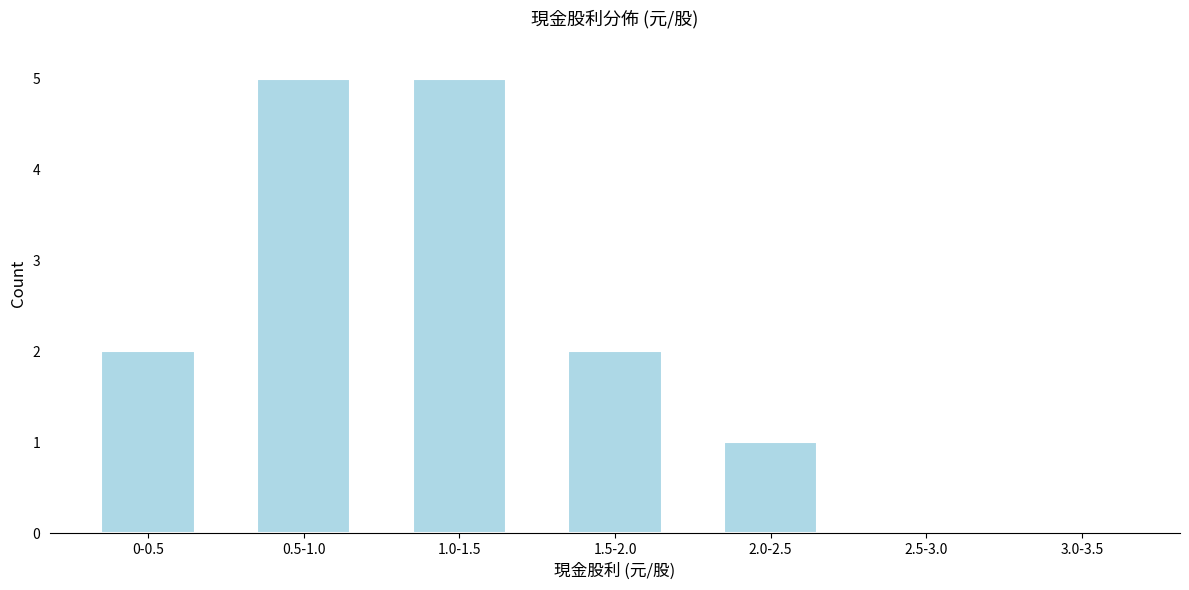

Reading right to left, extract all data points from this chart.

3.0-3.5=0	2.5-3.0=0	2.0-2.5=1	1.5-2.0=2	1.0-1.5=5	0.5-1.0=5	0-0.5=2